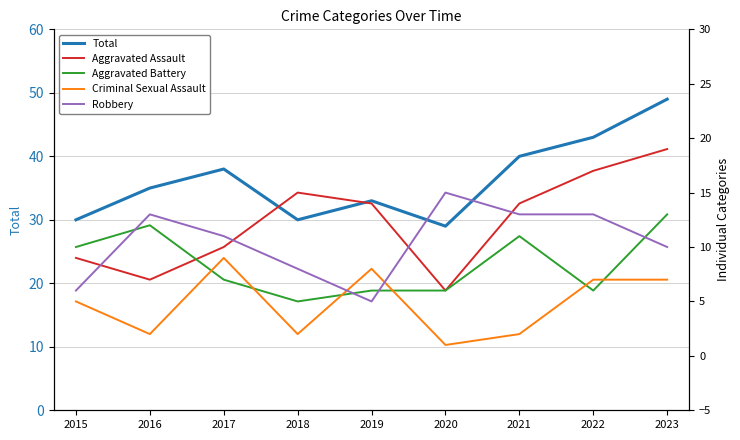

How many times do Aggravated Battery and Aggravated Assault cross each other?

1